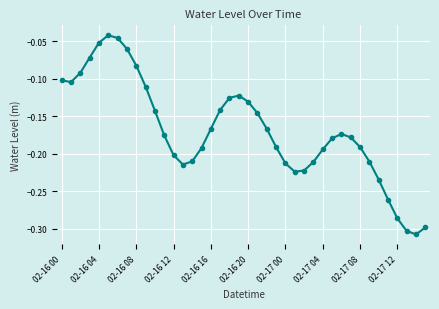

How many interior local valleys (lower than both neighbors) does the data have?

4